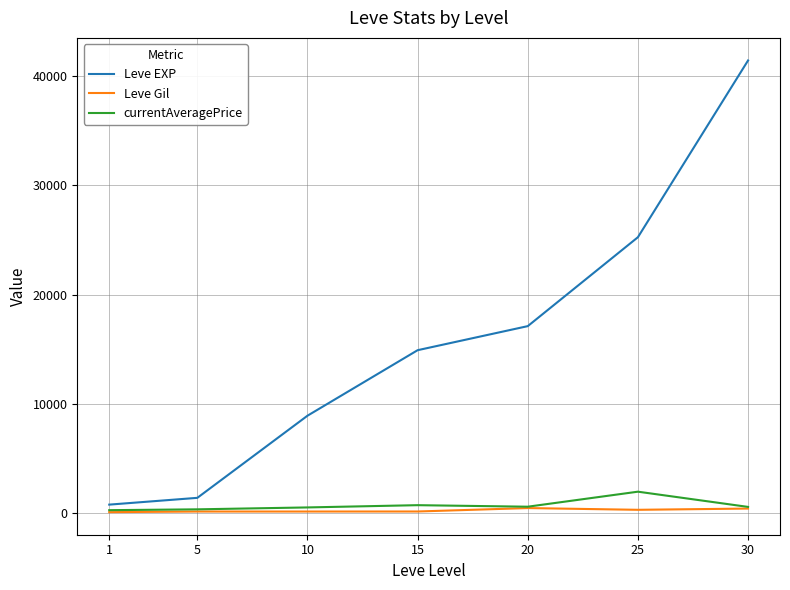

What is the difference between the maximum and minimum values in the Leve EXP series?

40610.0